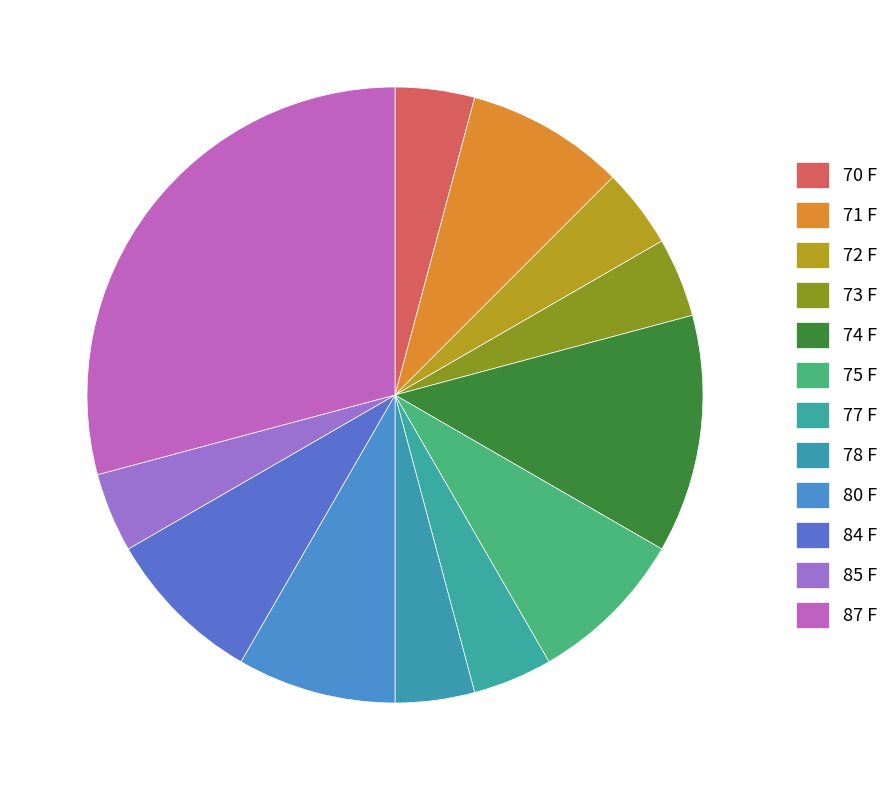

What percentage is NOT represented by 73 F?

95.8%